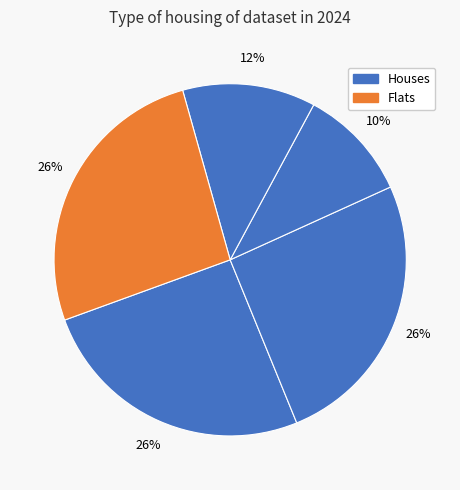

How many segments does this pie chart have?

5